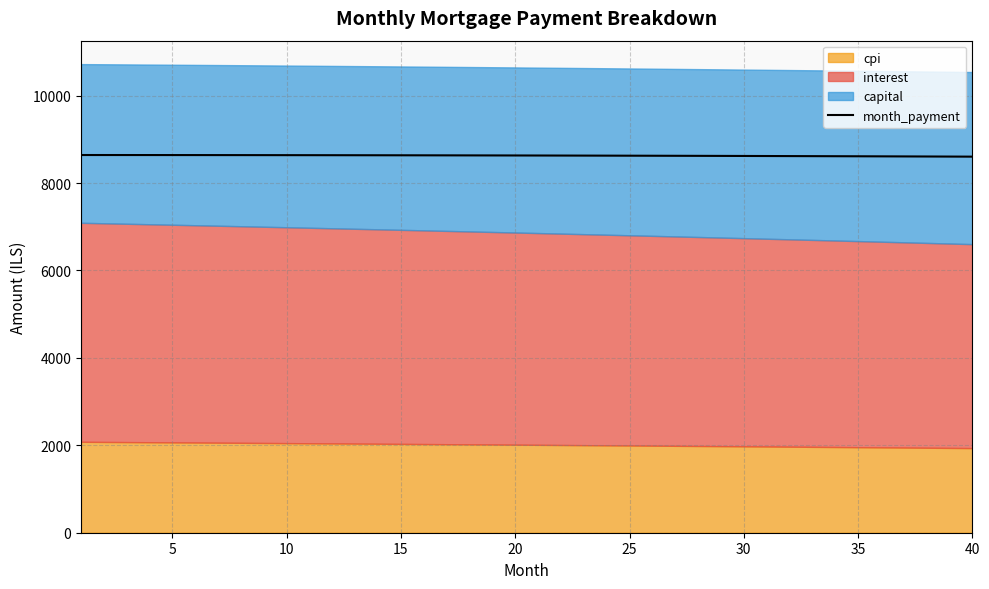

What is the maximum value for month_payment?

8641.2